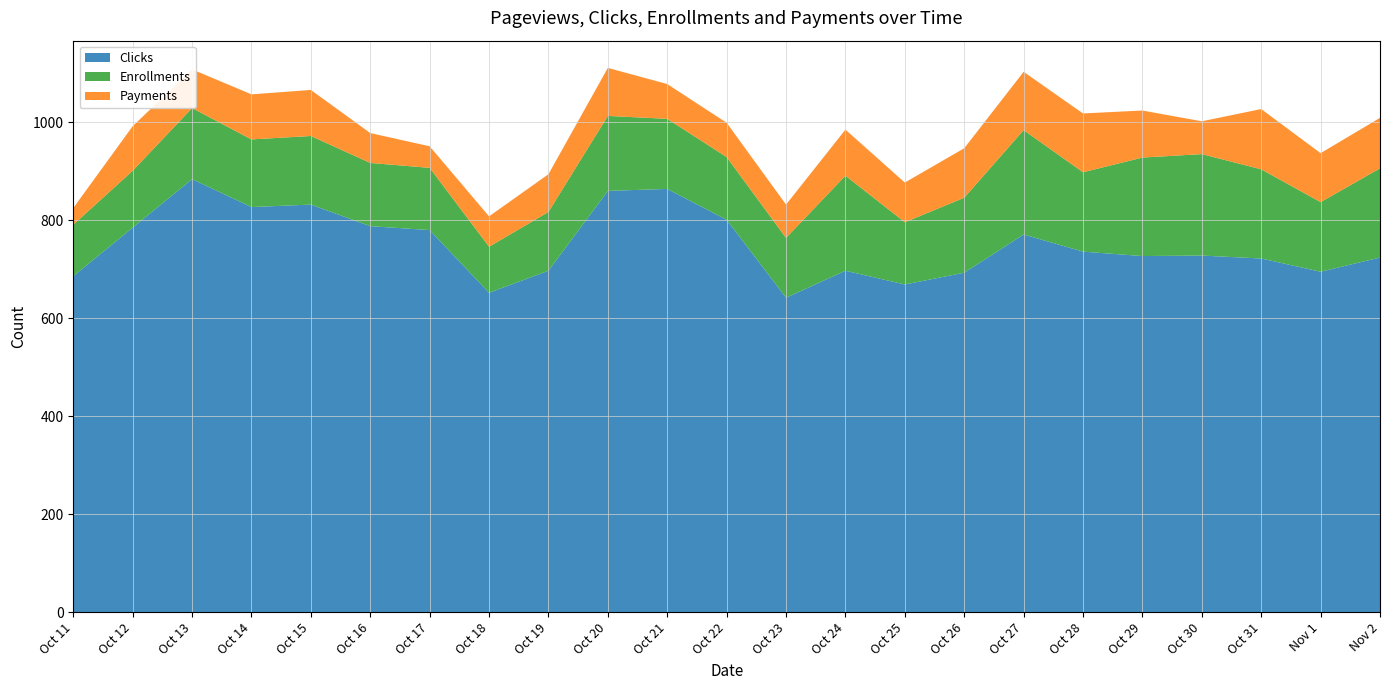

Reading left to right, list all the values displayed in this chart.

Clicks: 686	785	884	827	832	788	780	652	697	860	864	801	642	697	669	693	771	736	727	728	722	695	724
Enrollments: 105	116	145	138	140	129	127	94	120	153	143	128	122	194	127	153	213	162	201	207	182	142	182
Payments: 34	91	79	92	94	61	44	62	77	98	71	70	68	94	81	101	119	120	96	67	123	100	103